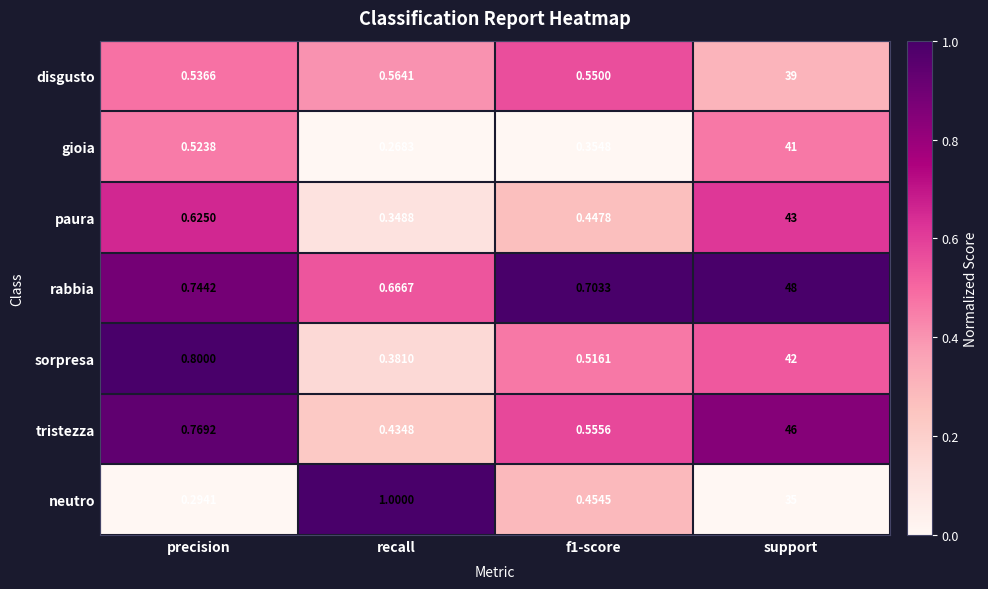

At which category is the sum across all series the highest?

support